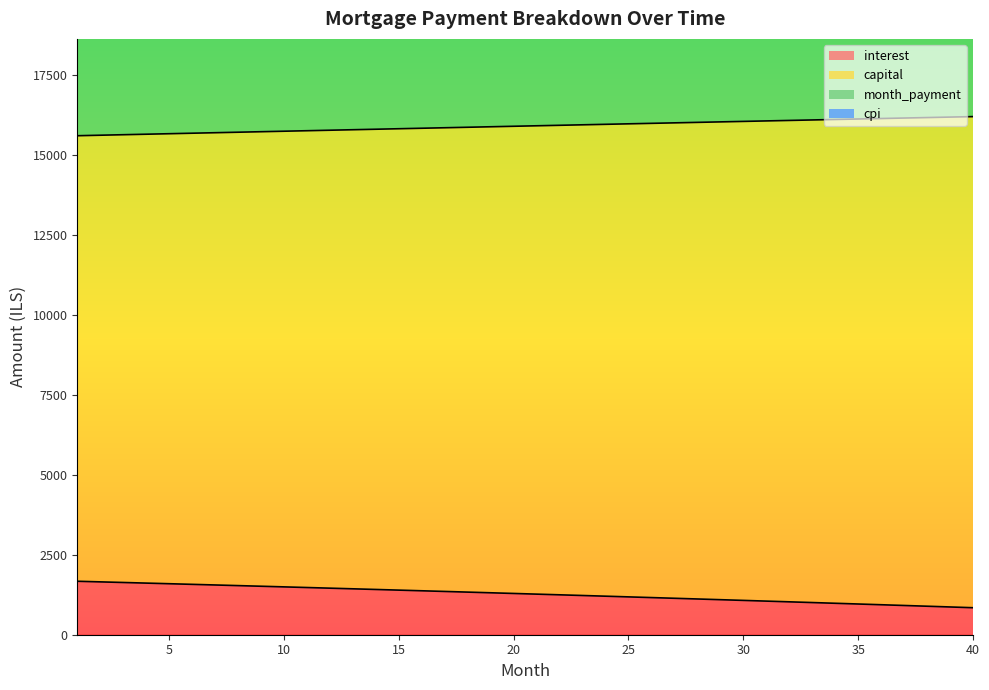

What is the average value of the month_payment series?

31791.8